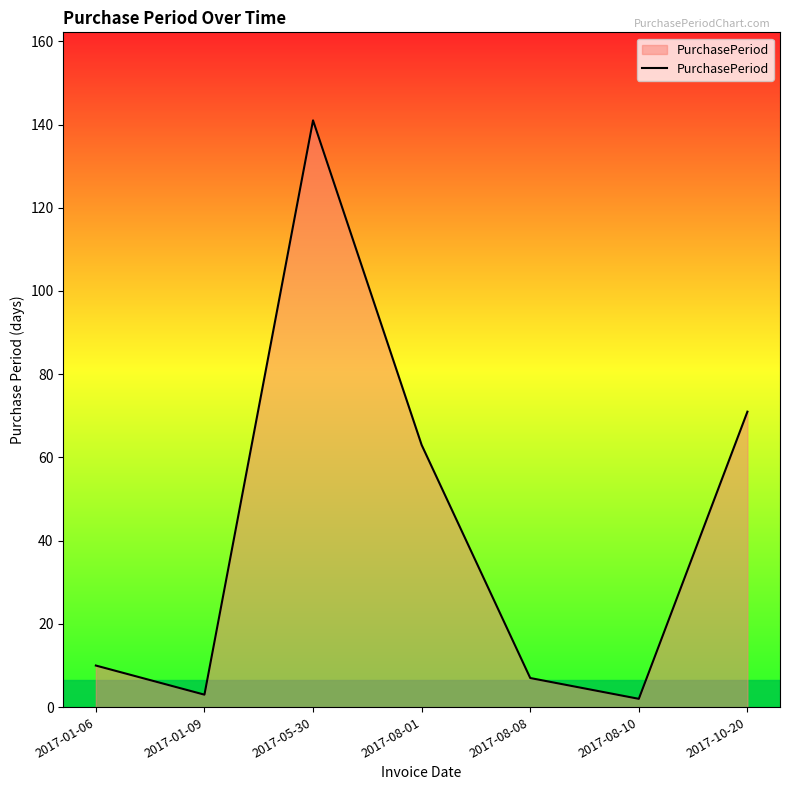

How many distinct data groups are displayed?

1